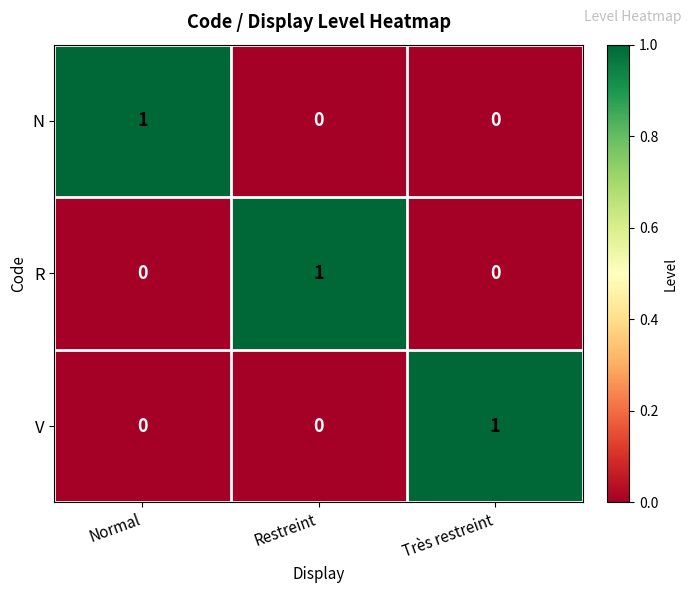

Reading left to right, transcribe all the data shown in this chart.

N: Normal=1	Restreint=0	Très restreint=0
R: Normal=0	Restreint=1	Très restreint=0
V: Normal=0	Restreint=0	Très restreint=1